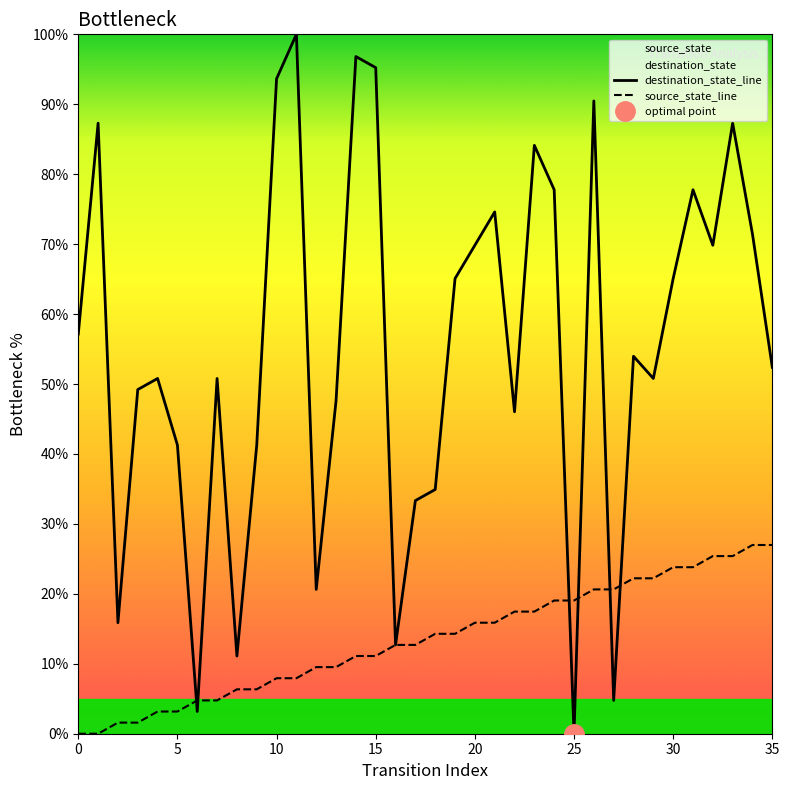

At which label is source_state_line closest to 13?

16